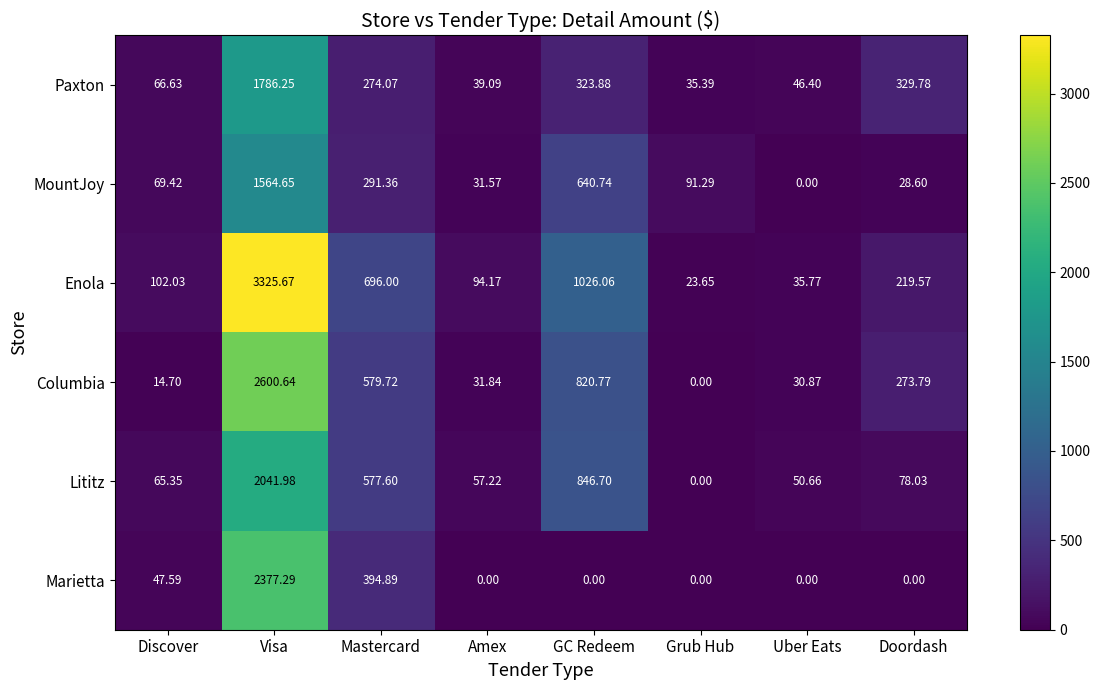

At which category is the sum across all series the highest?

Visa